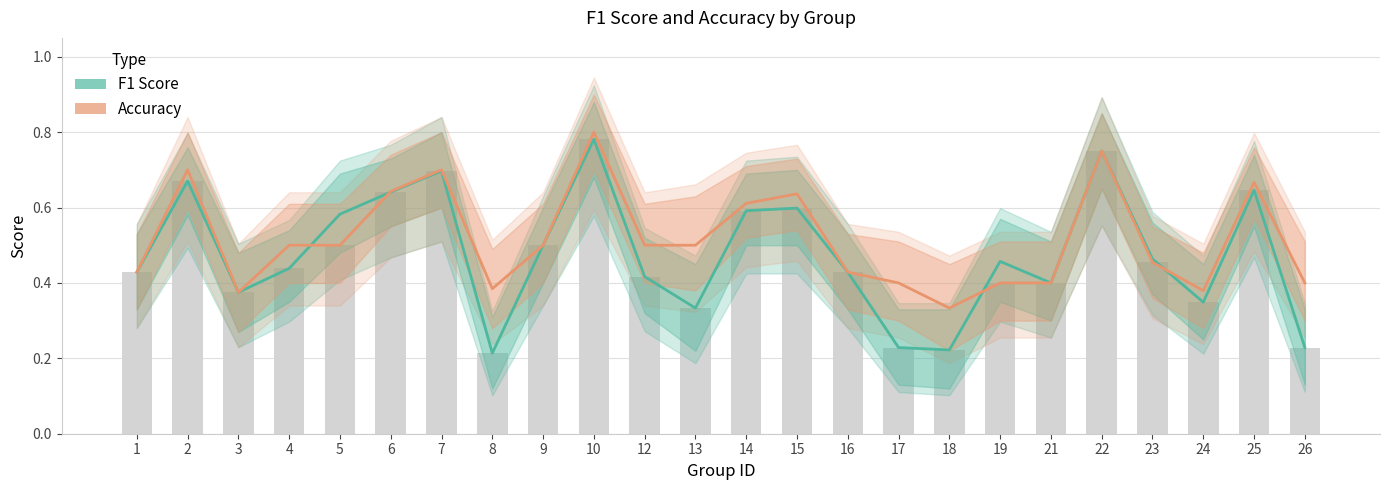

What is the value of the Accuracy bar at the 16th from the left?

0.4